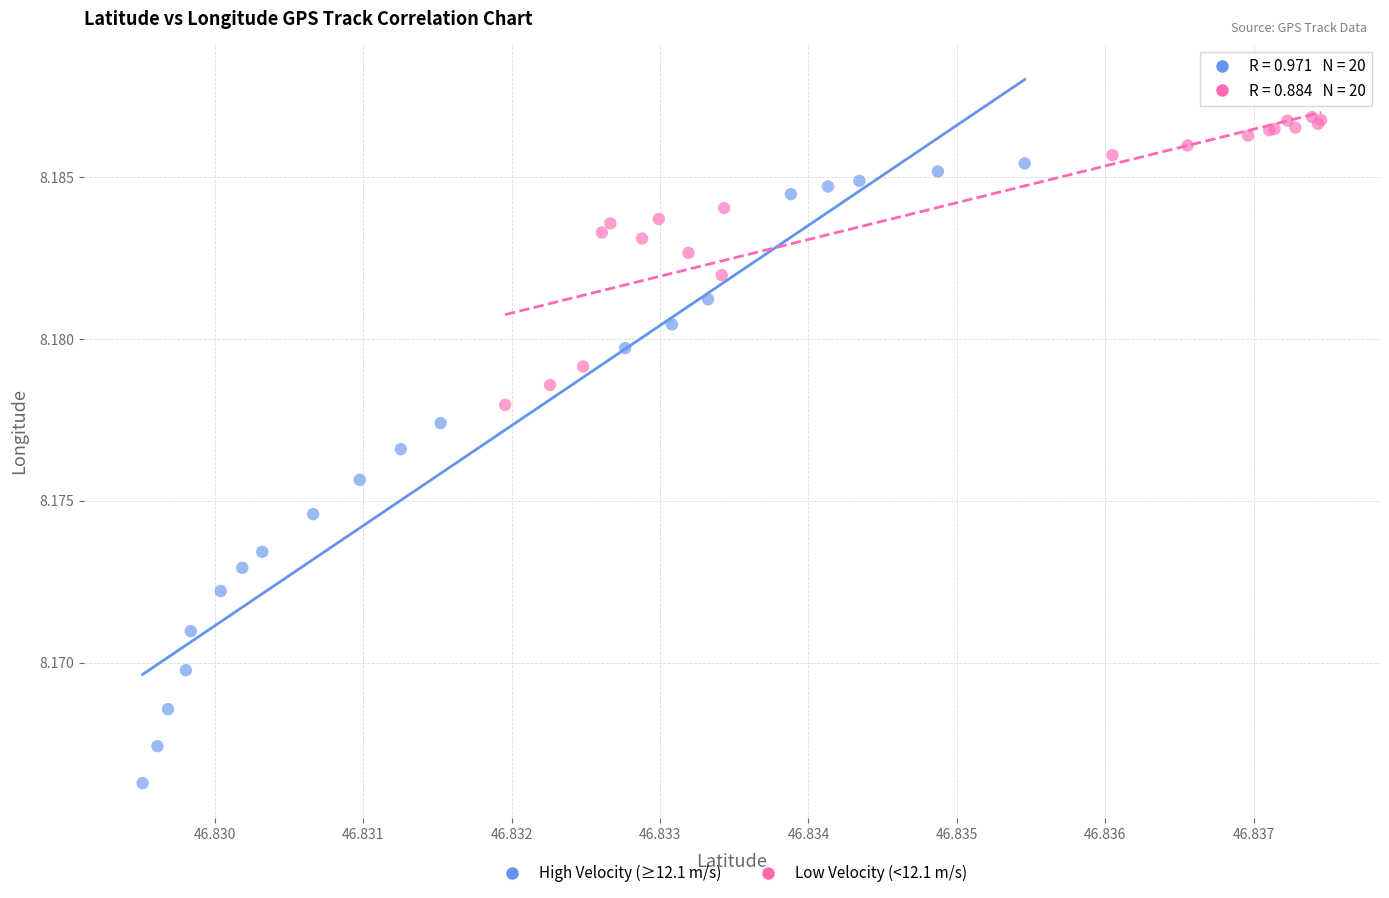

Which series contains the highest Y value?

Low Velocity (<12.1 m/s)